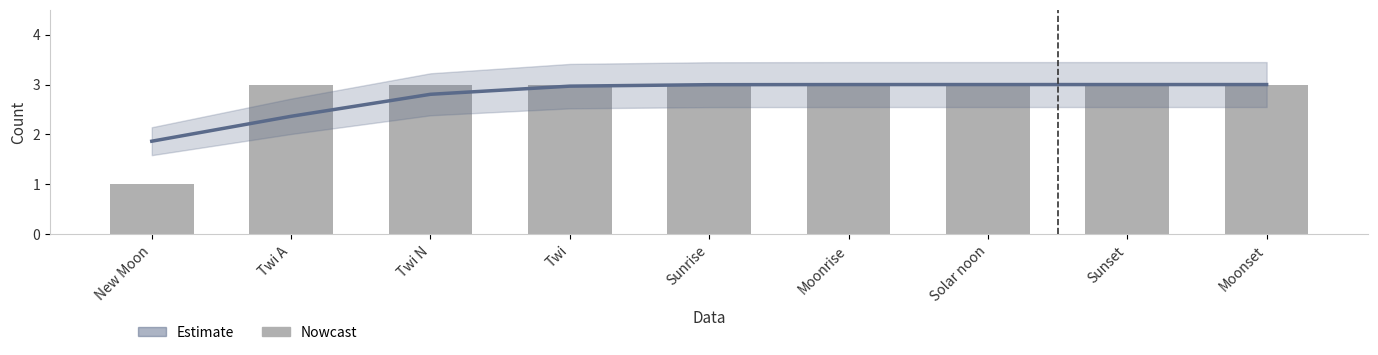

What is the greatest value displayed?

3.0